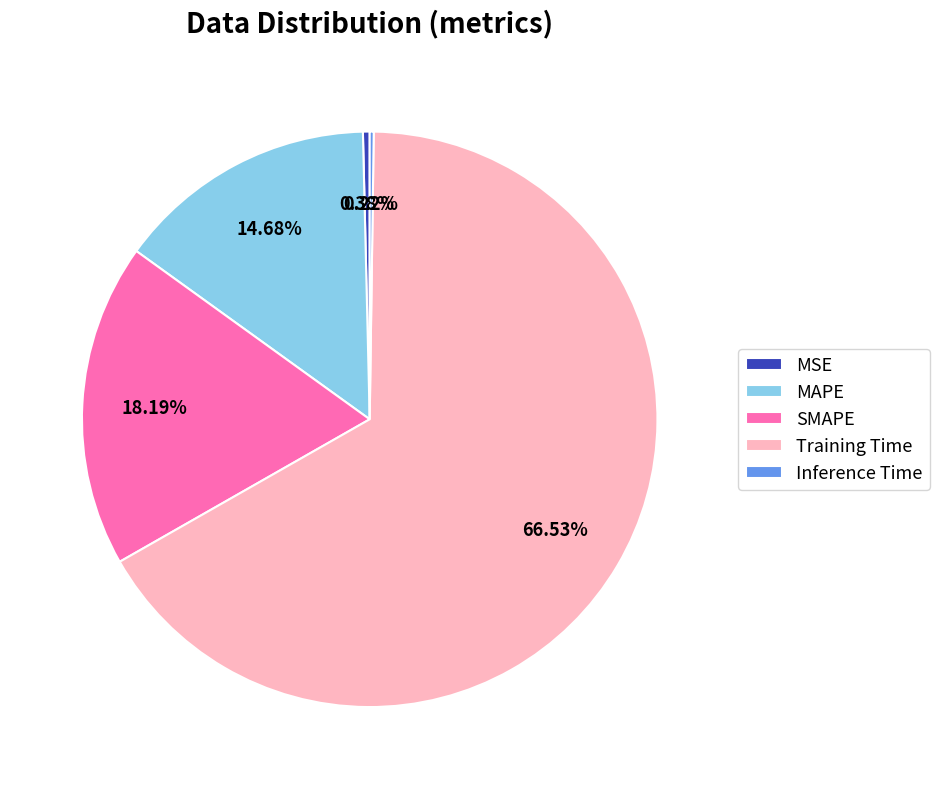

To the nearest percent, what is the average slice percentage?

20%